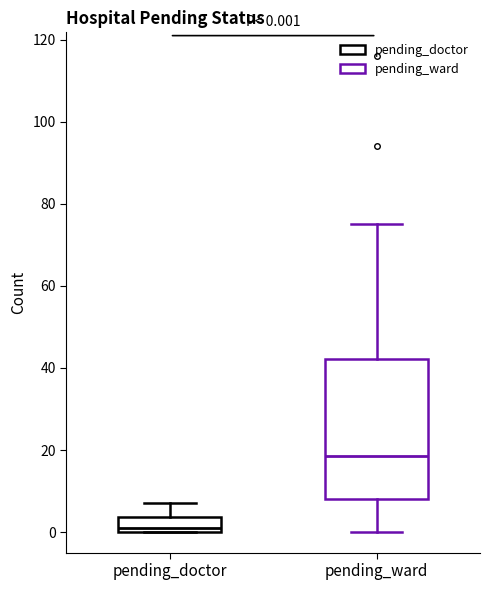

Comparing the boxes themselves (not the whiskers), which one is the tallest?

pending_ward